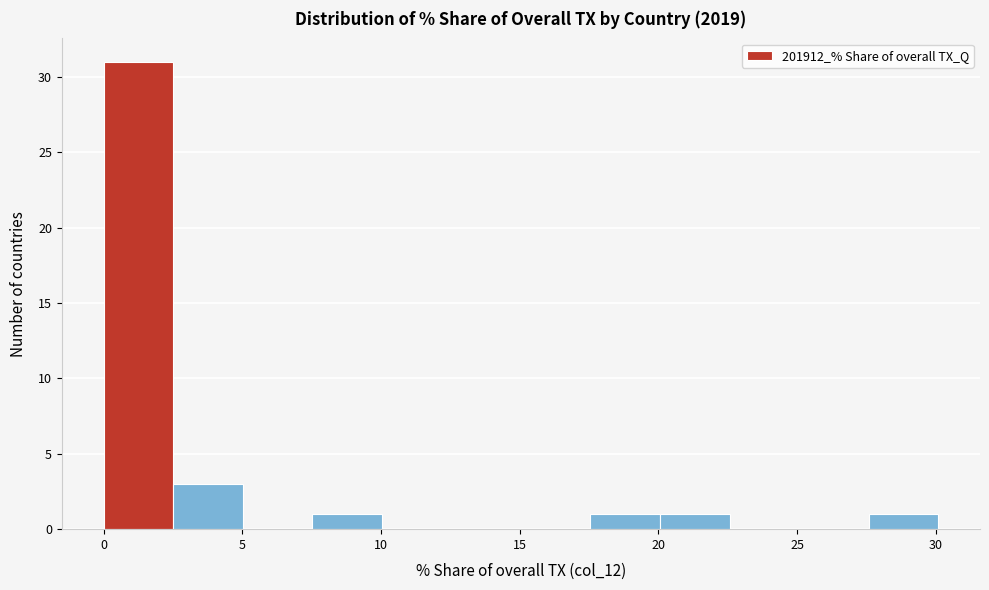

Reading left to right, transcribe this chart: for each bar, give the range it covers on the x-axis and its height. Neither the bar edges nor the heights are printed on the chart, so give them approximately, as read against the axes.

0.0 to 2.5: 31
2.5 to 5.0: 3
5.0 to 7.5: 0
7.5 to 10.0: 1
10.0 to 12.5: 0
12.5 to 15.0: 0
15.0 to 17.5: 0
17.5 to 20.0: 1
20.0 to 22.5: 1
22.5 to 25.0: 0
25.0 to 27.5: 0
27.5 to 30.0: 1